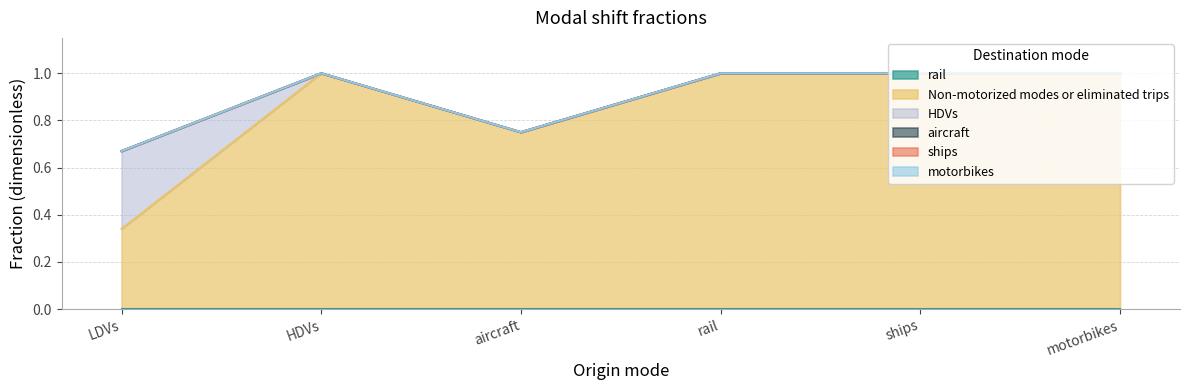

Reading left to right, transcribe all the data shown in this chart.

rail: 0.0	0.0	0.0	0.0	0.0	0.0
Non-motorized modes or eliminated trips: 0.3	1.0	0.8	1.0	1.0	1.0
HDVs: 0.3	0.0	0.0	0.0	0.0	0.0
aircraft: 0.0	0.0	0.0	0.0	0.0	0.0
ships: 0.0	0.0	0.0	0.0	0.0	0.0
motorbikes: 0.0	0.0	0.0	0.0	0.0	0.0